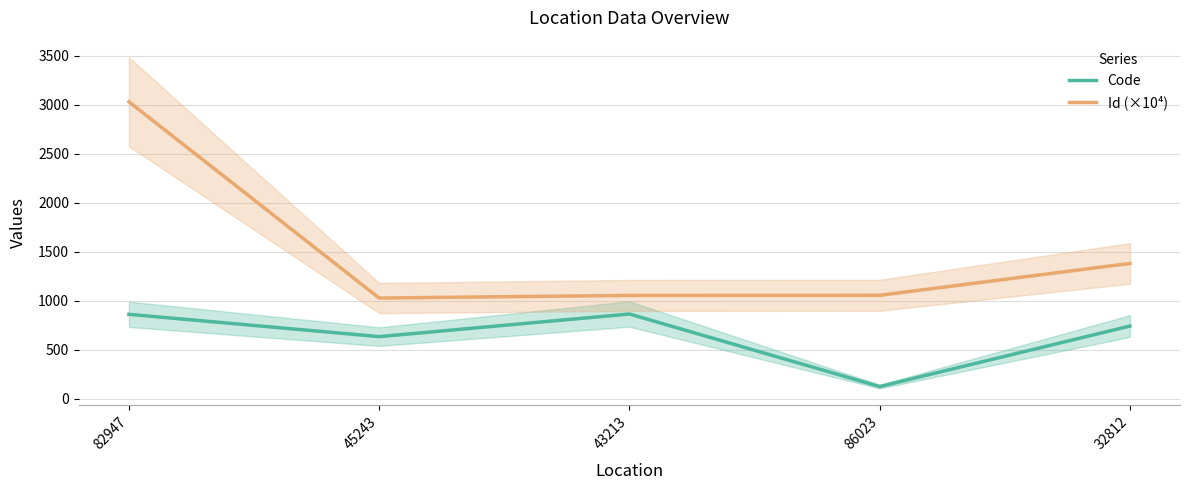

List the labels in order of Code value, largest first.

43213, 82947, 32812, 45243, 86023